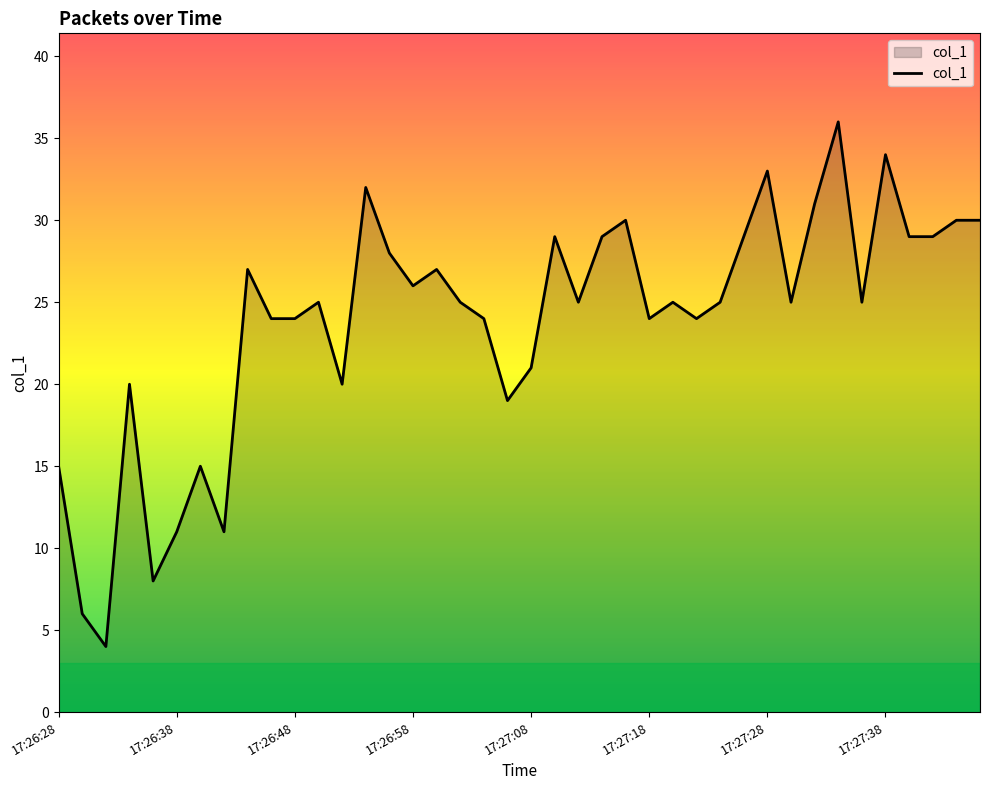

What is the smallest value displayed?

4